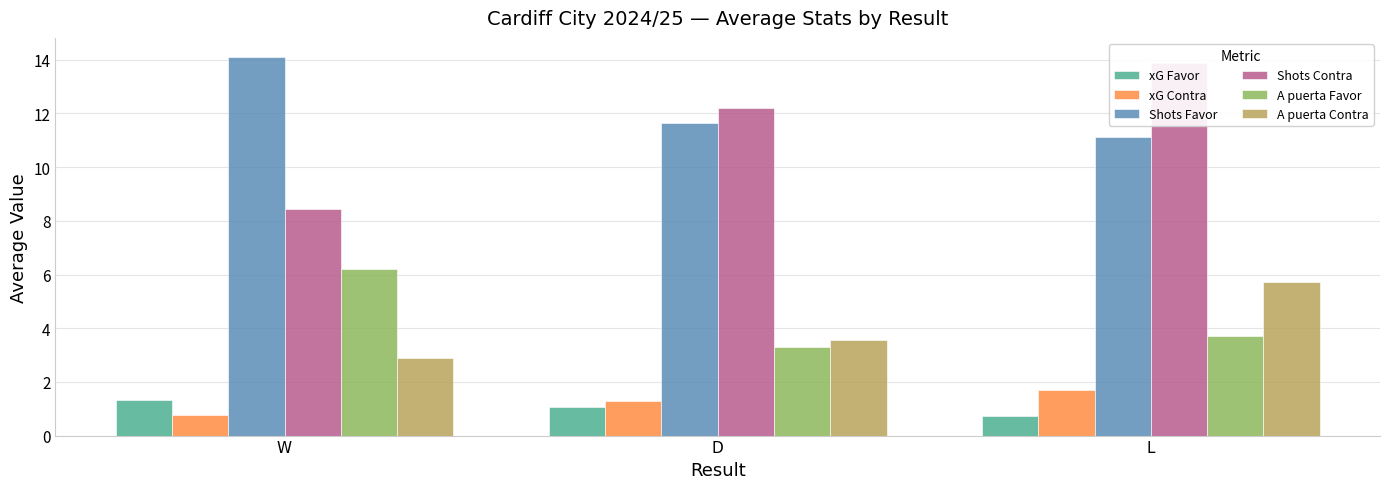

What value does the xG Contra series have at L?

1.7